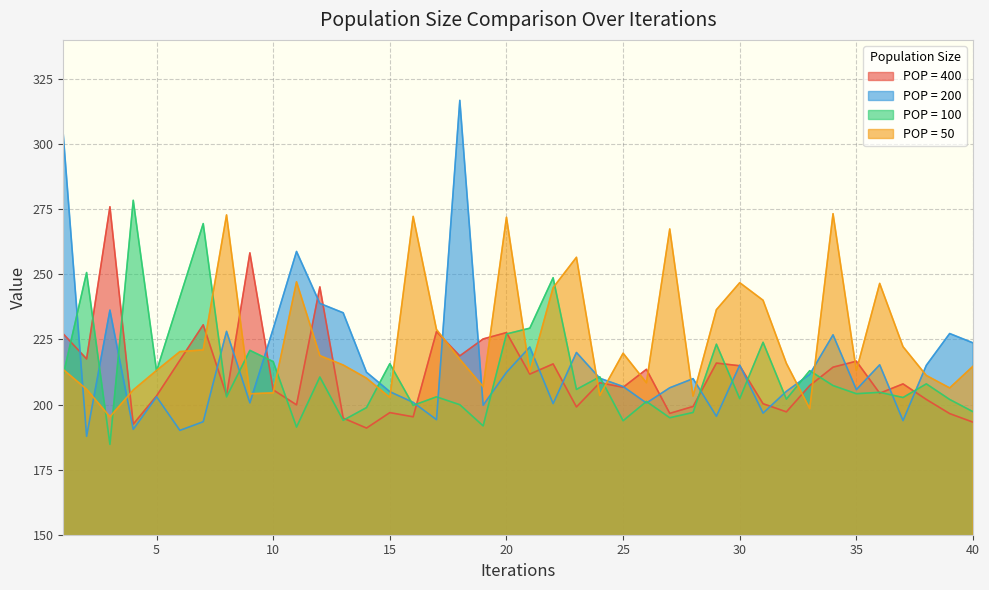

At which label does POP = 100 reach its minimum?

3